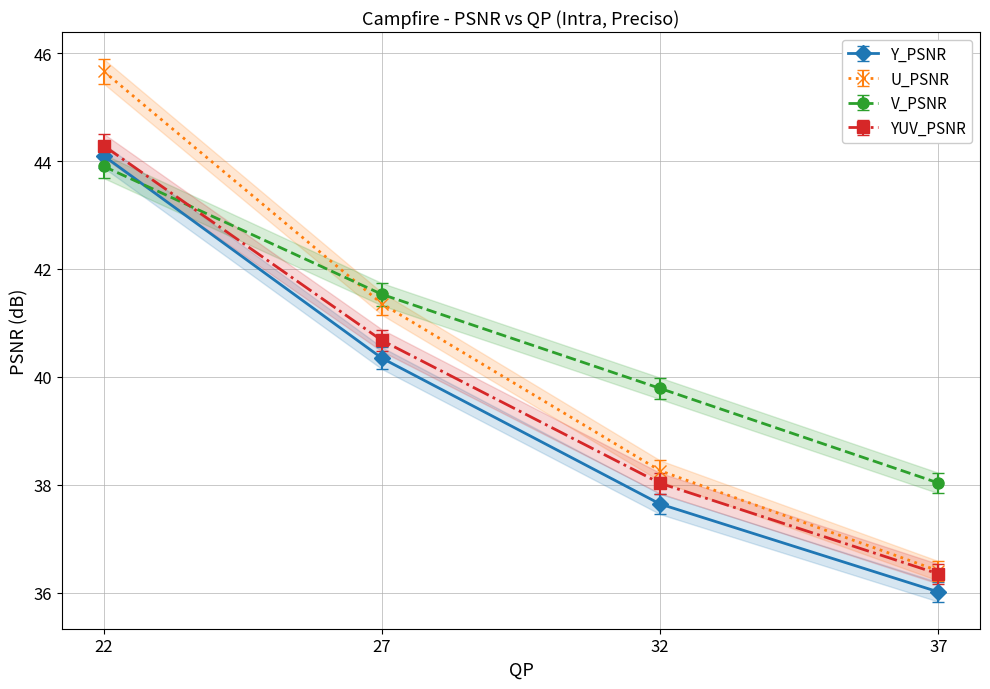

Which series has the largest range (max minus min)?

U_PSNR